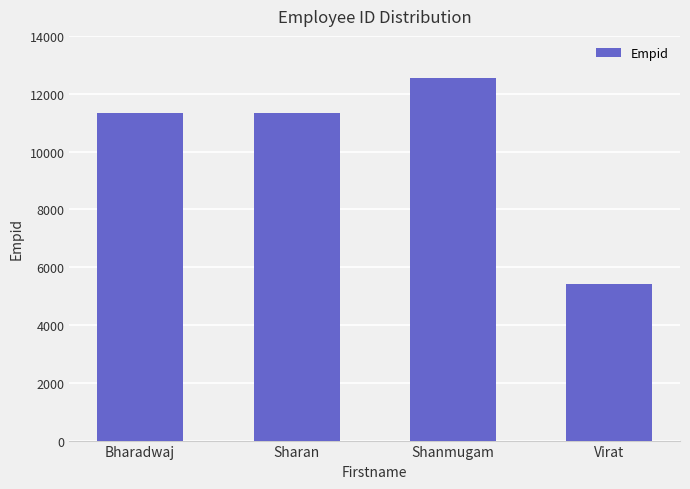

Read the value at Shanmugam, to the nearest 100.

12500